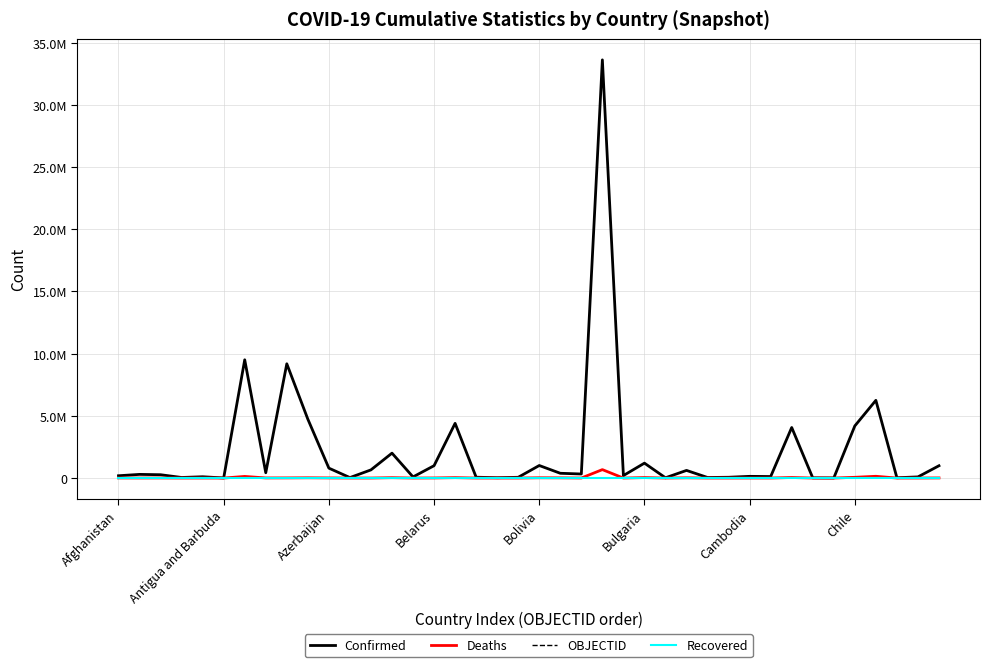

List the series in order of their peak value, highest first.

Confirmed, Deaths, OBJECTID, Recovered